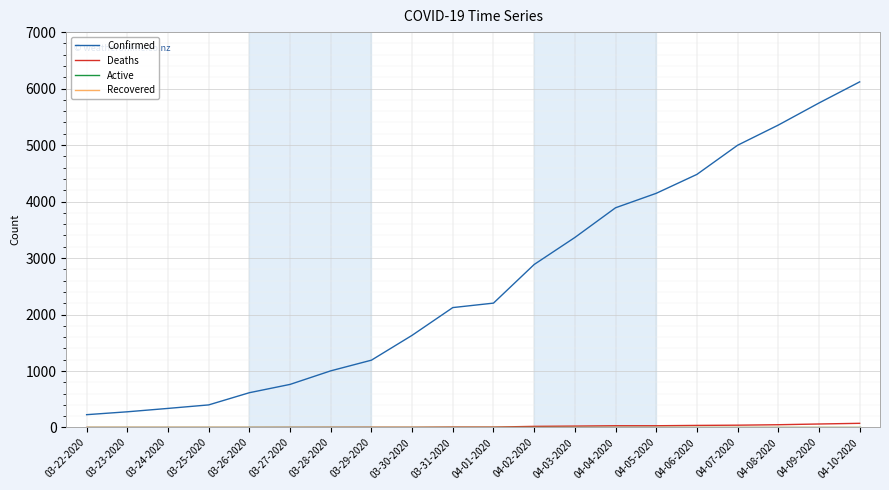

What is the greatest value displayed?

6119